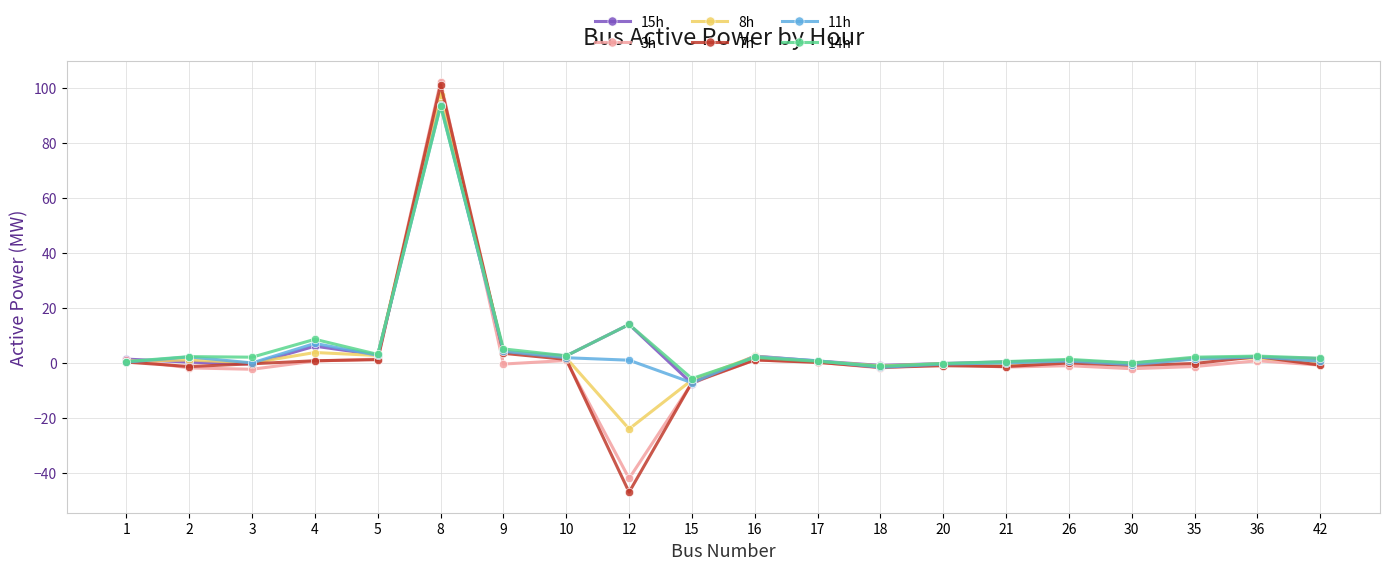

True or false: 8h has a value of 1.5 at 35.

True